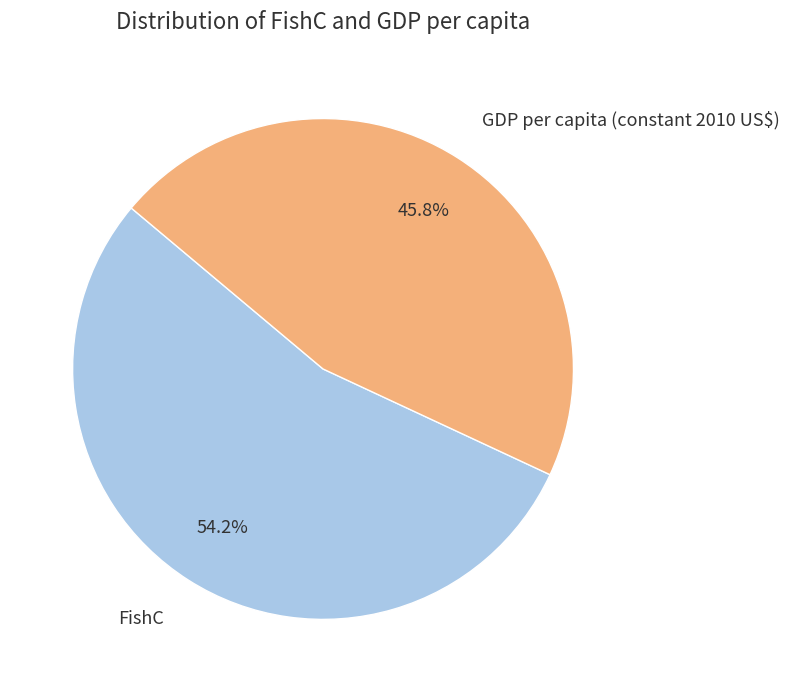

How many slices are in this pie chart?

2